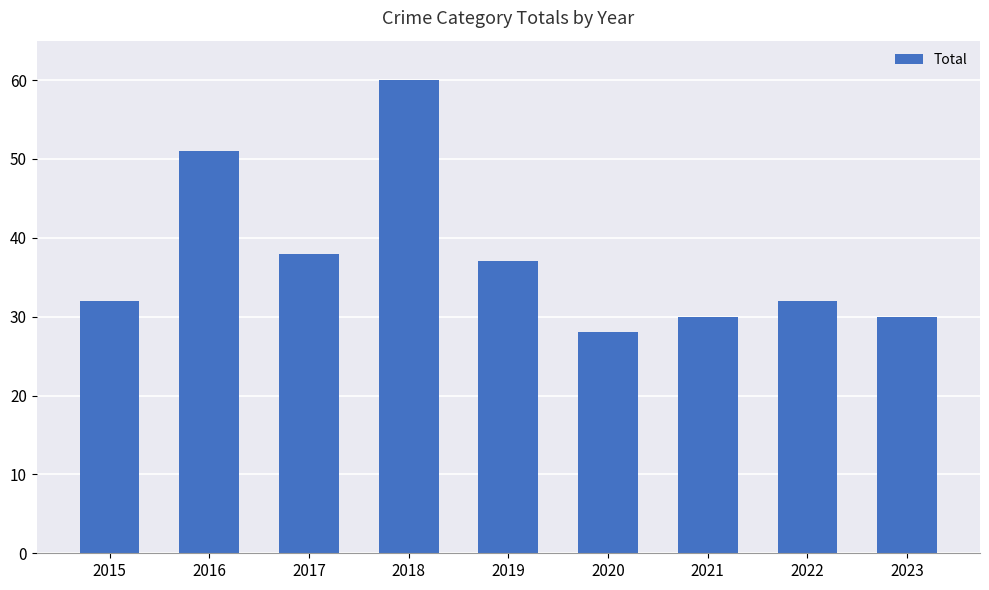

What is the difference between the maximum and minimum values?

32